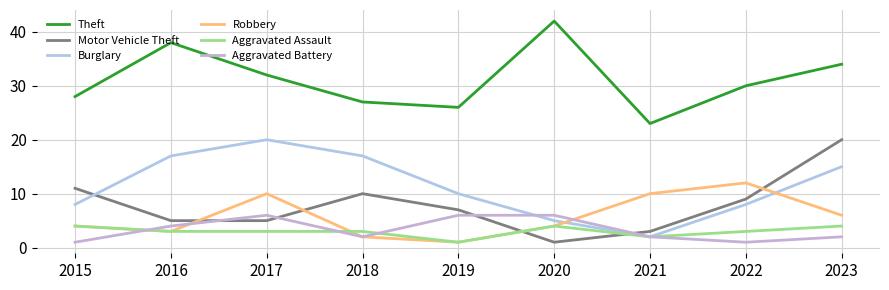

How many interior local peaks does the Aggravated Battery series have?

1